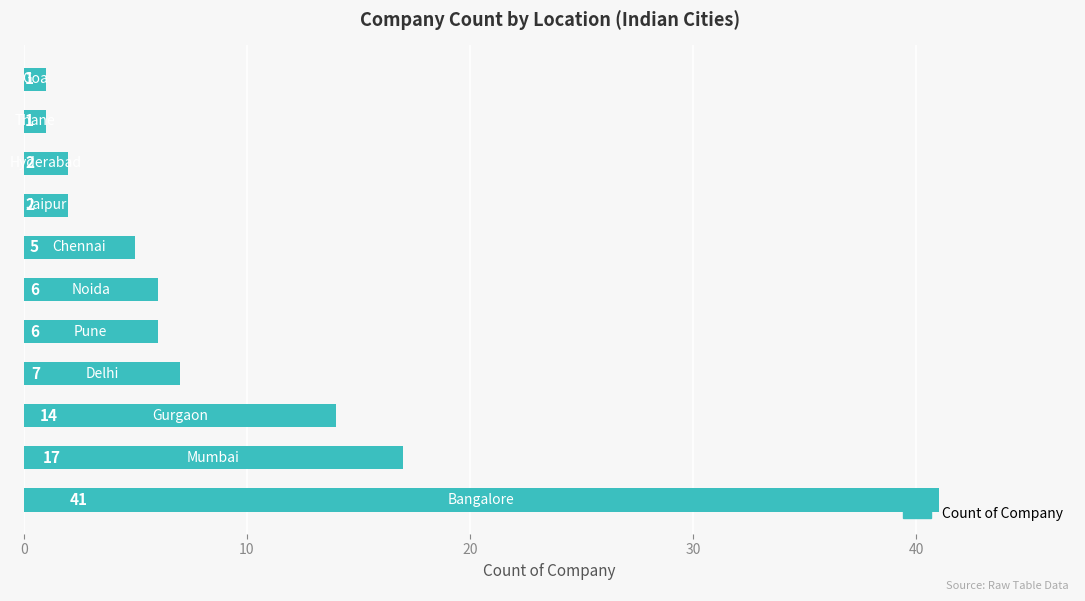

Reading top to bottom, transcribe all the data shown in this chart.

1	1	2	2	5	6	6	7	14	17	41